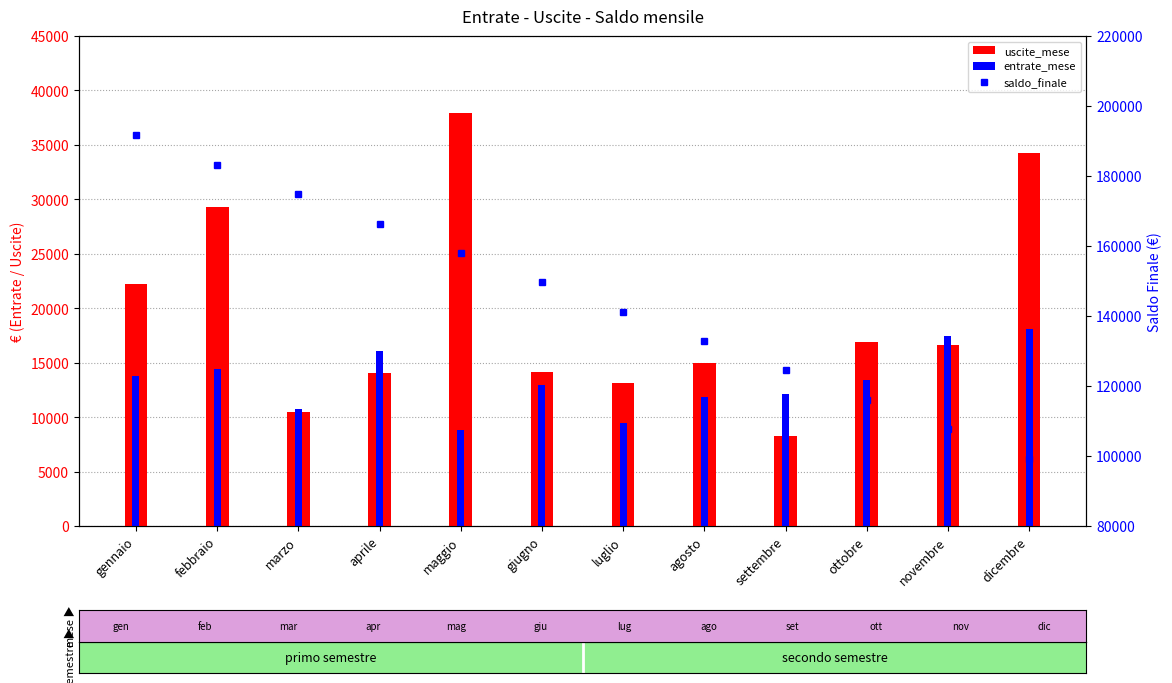

Reading left to right, what are all the values shown in this chart?

uscite_mese: 22182.0	29294.5	10486.2	14022.2	37892.6	14117.1	13151.6	15000.3	8247.7	16905.1	16645.0	34245.8
entrate_mese: 13787.2	14425.1	10731.8	16072.9	8779.6	12989.6	9483.1	11824.3	12130.0	13373.4	17415.4	18110.5
saldo_finale: 191605.3	183210.5	174815.8	166421.0	158026.3	149631.6	141236.8	132842.1	124447.3	116052.6	107657.9	99263.1